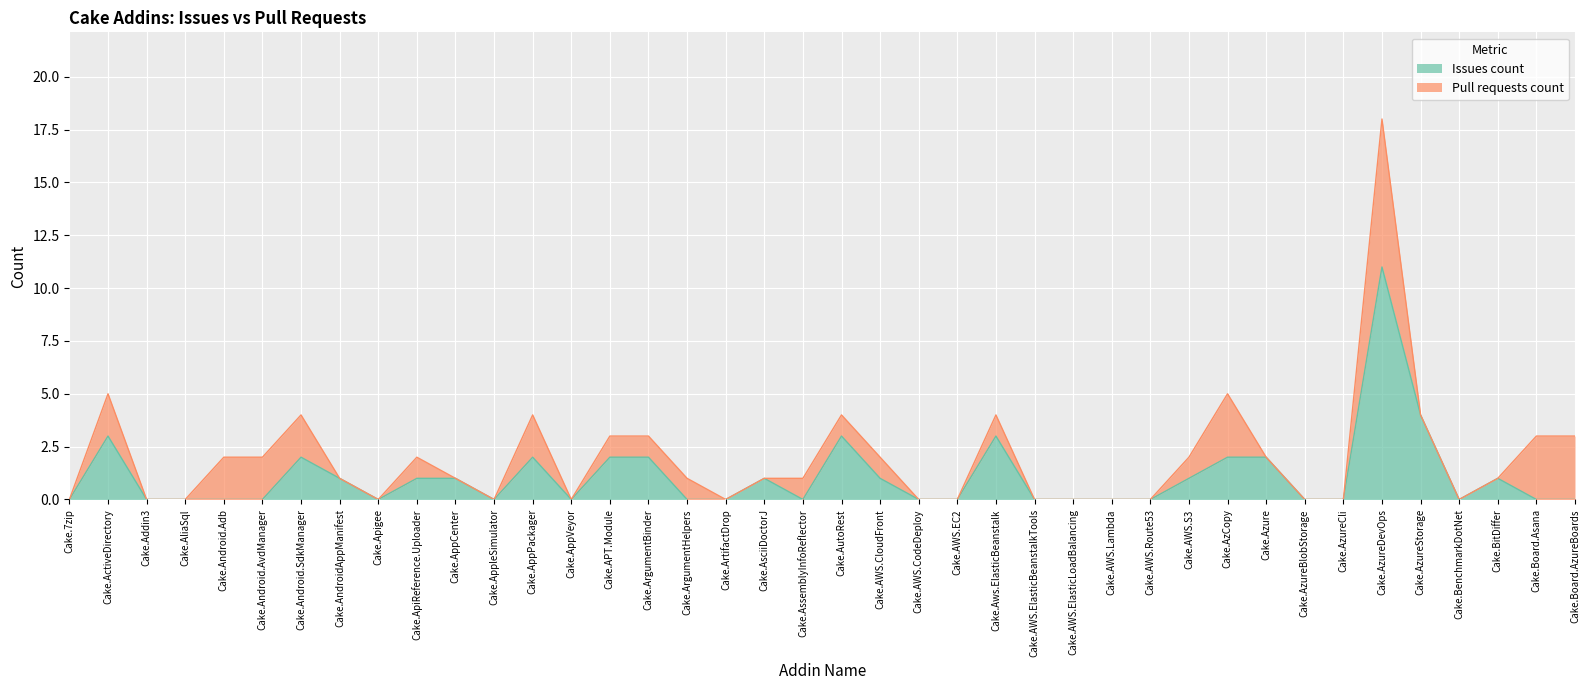

List the labels in order of value, smallest first.

Cake.7zip, Cake.Addin3, Cake.AliaSql, Cake.Android.Adb, Cake.Android.AvdManager, Cake.Apigee, Cake.AppleSimulator, Cake.AppVeyor, Cake.ArgumentHelpers, Cake.ArtifactDrop, Cake.AssemblyInfoReflector, Cake.AWS.CodeDeploy, Cake.AWS.EC2, Cake.AWS.ElasticBeanstalkTools, Cake.AWS.ElasticLoadBalancing, Cake.AWS.Lambda, Cake.AWS.Route53, Cake.AzureBlobStorage, Cake.AzureCli, Cake.BenchmarkDotNet, Cake.Board.Asana, Cake.Board.AzureBoards, Cake.AndroidAppManifest, Cake.ApiReference.Uploader, Cake.AppCenter, Cake.AsciiDoctorJ, Cake.AWS.CloudFront, Cake.AWS.S3, Cake.BitDiffer, Cake.Android.SdkManager, Cake.AppPackager, Cake.APT.Module, Cake.ArgumentBinder, Cake.AzCopy, Cake.Azure, Cake.ActiveDirectory, Cake.AutoRest, Cake.Aws.ElasticBeanstalk, Cake.AzureStorage, Cake.AzureDevOps